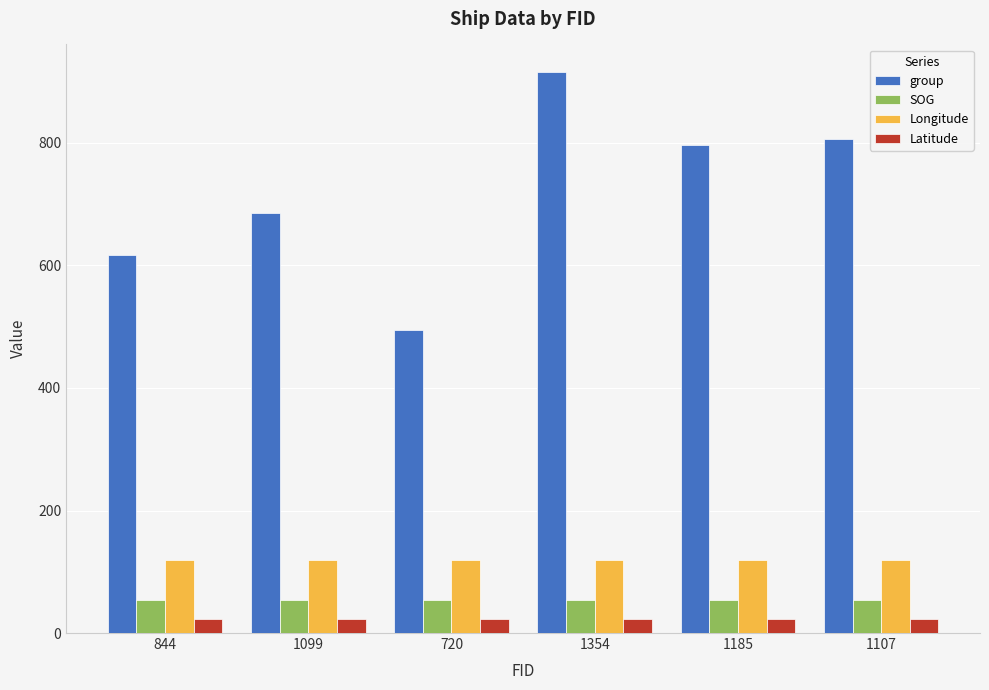

What are all the series names shown in the legend?

group, SOG, Longitude, Latitude